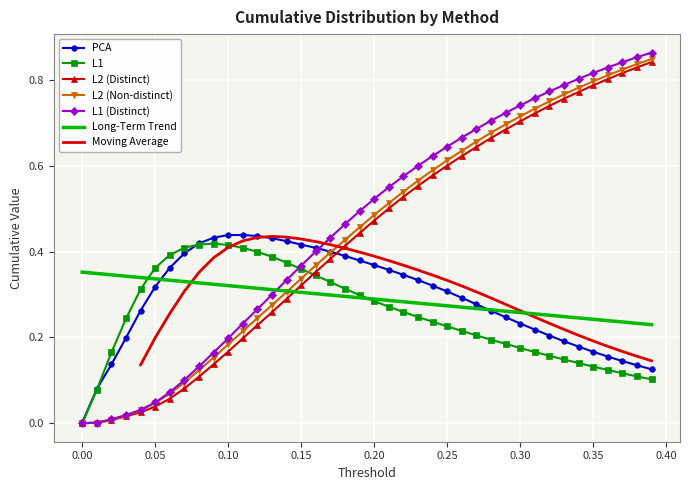

What is the sum of all L2 (Non-distinct) values?

17.6